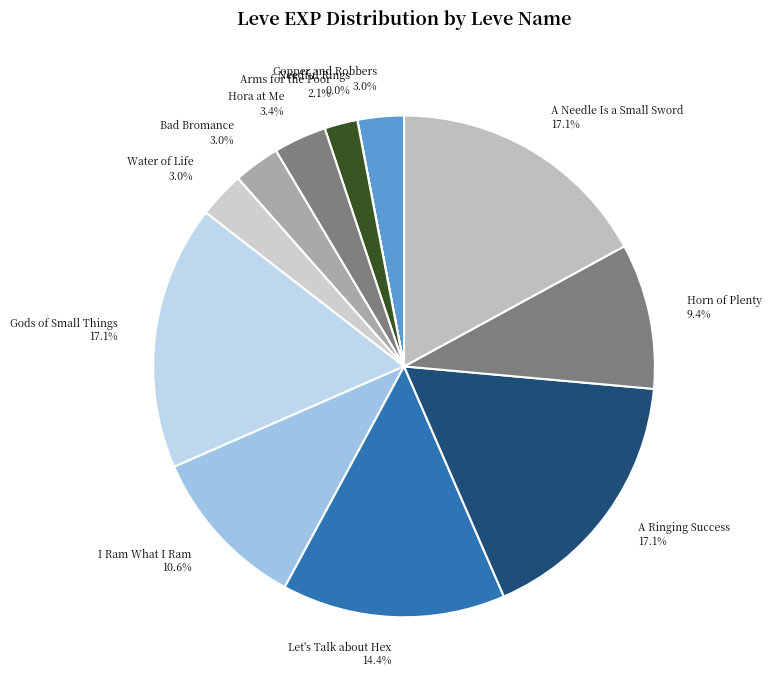

Is the sum of Bad Bromance 3.0% and Water of Life 3.0% greater than half?

No